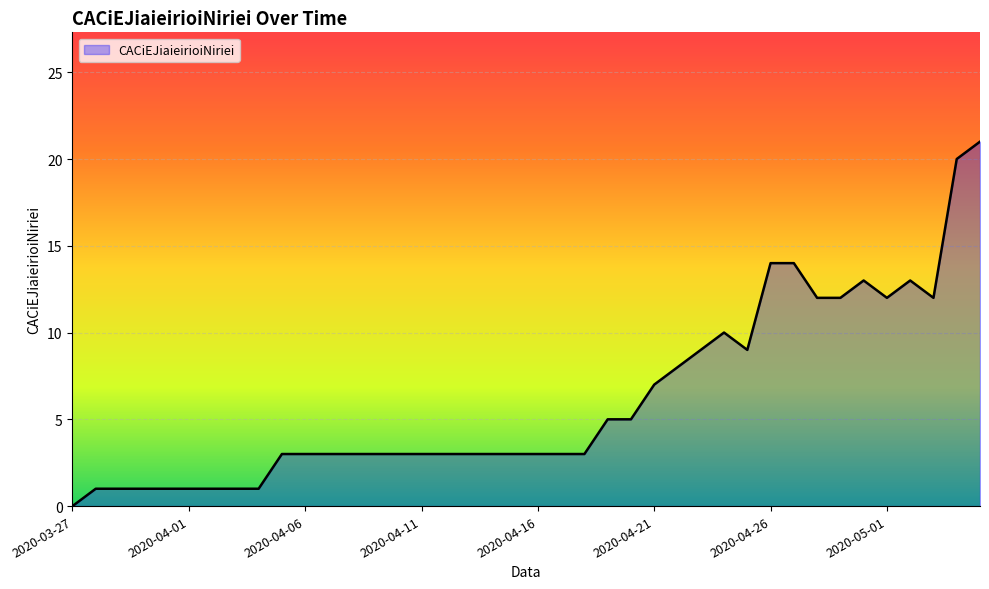

What is the maximum value shown in the chart?

21